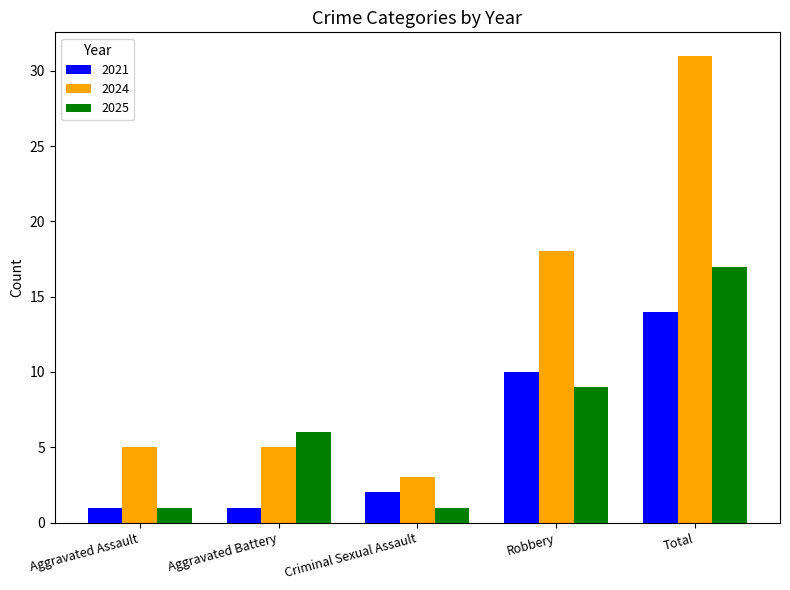

At which label is 2021 closest to 7?

Robbery